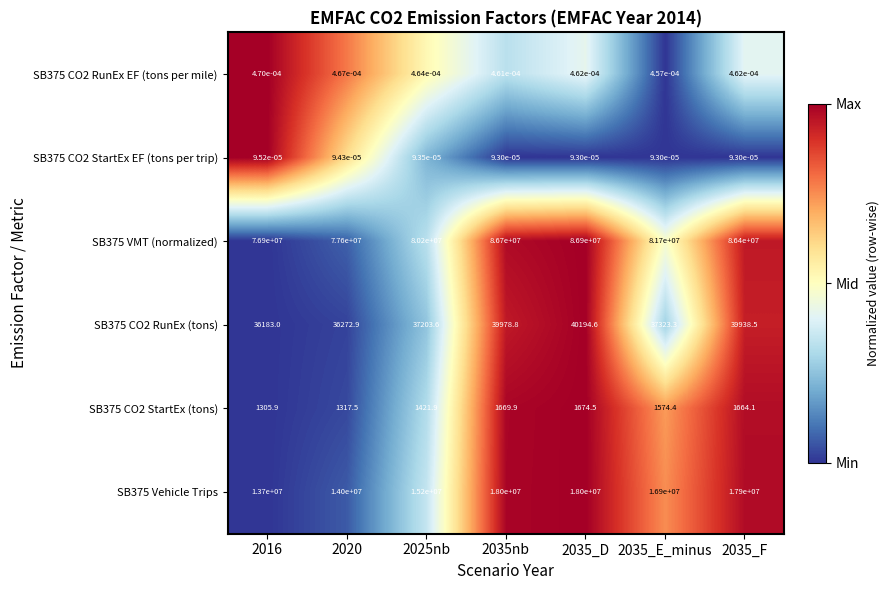

Is the value of SB375 VMT (normalized) at 2020 greater than the value of SB375 Vehicle Trips at 2025nb?

Yes